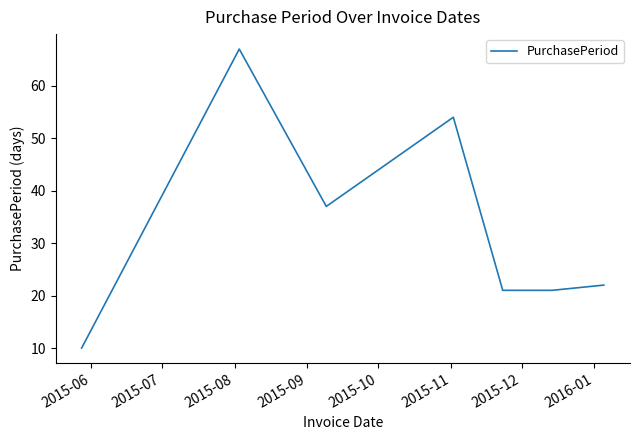

What is the average value?

33